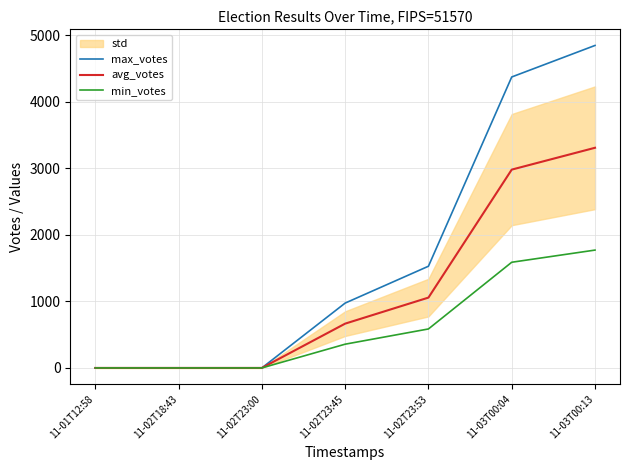

Is the value of min_votes at 11-03T00:13 greater than the value of avg_votes at 11-03T00:04?

No